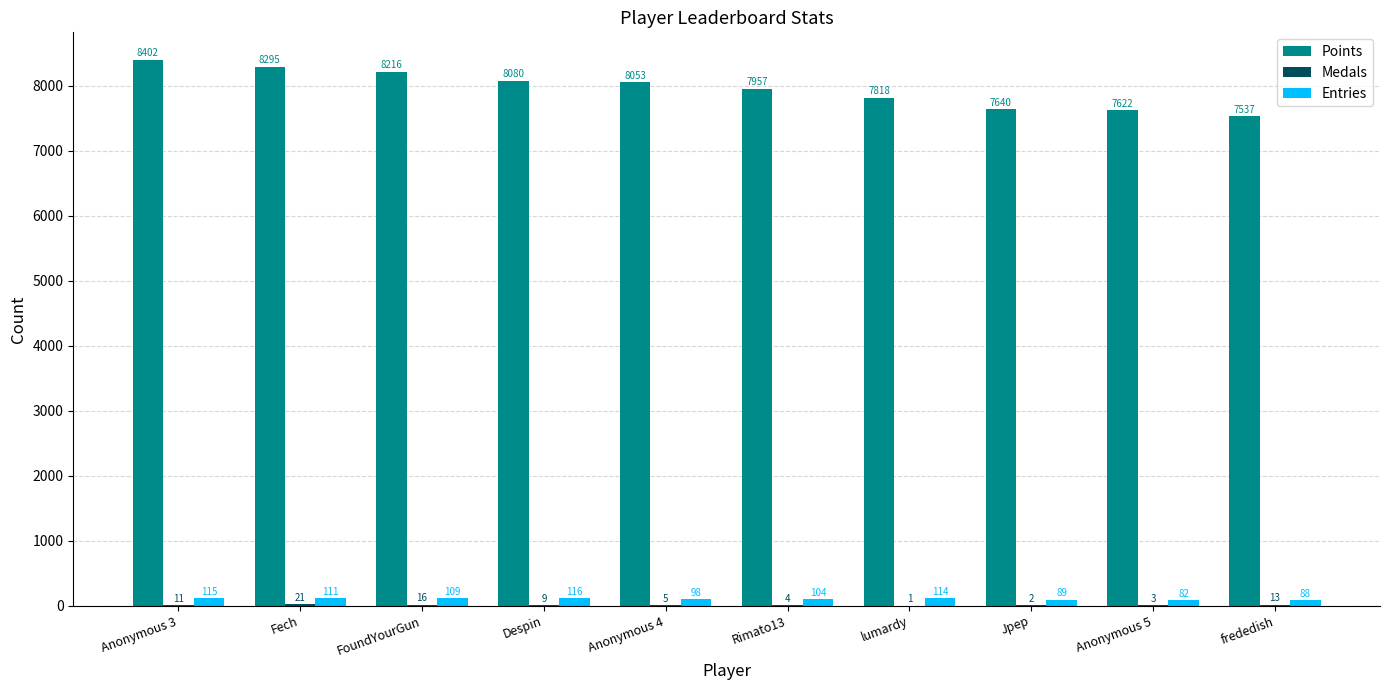

What is the average value of the Points series?

7962